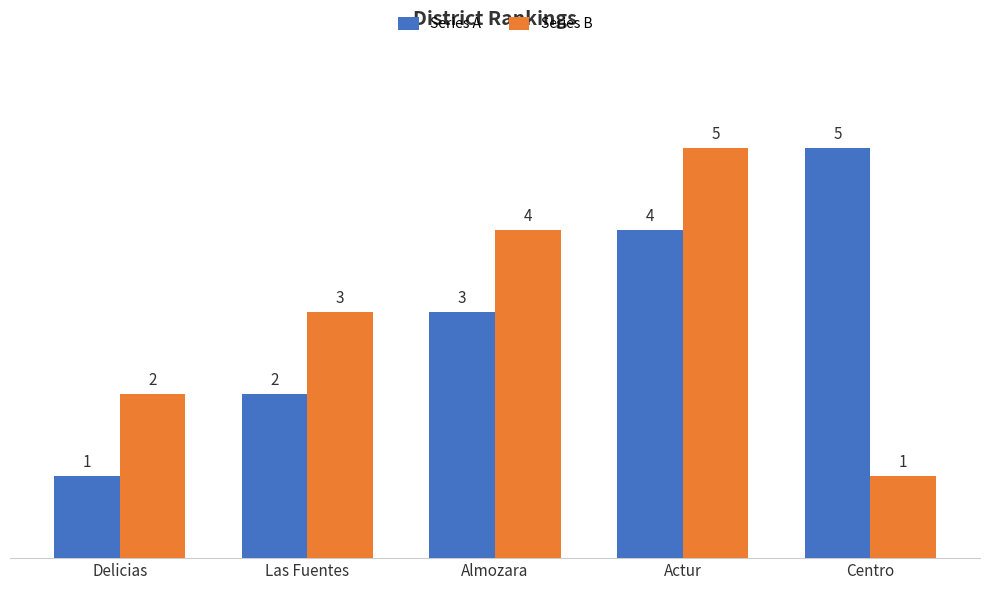

Reading left to right, what are all the values shown in this chart?

Series A: 1	2	3	4	5
Series B: 2	3	4	5	1